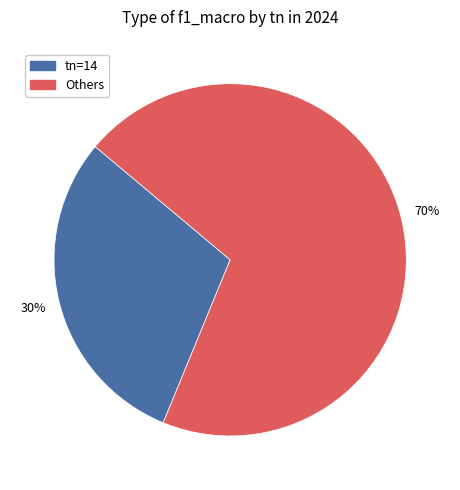

Is there any slice that represents more than half of the pie?

Yes